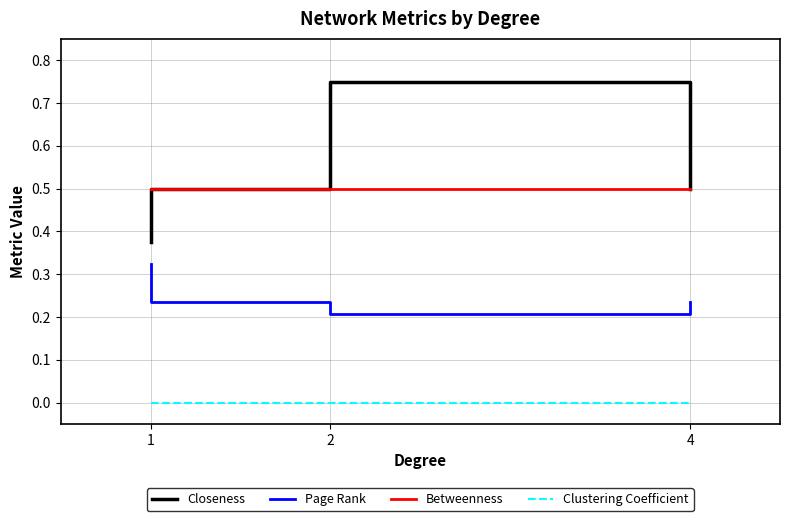

What is the total value across all series at 2?

1.5